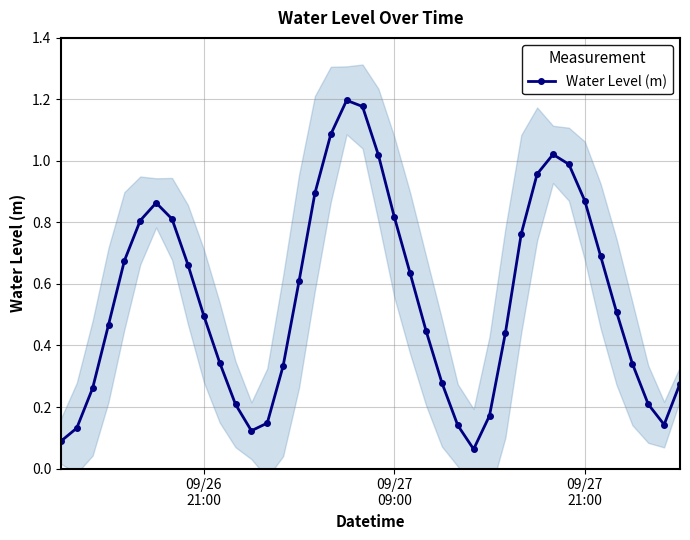

True or false: Water Level (m) has more than 2 points higher than both neighbors.

True